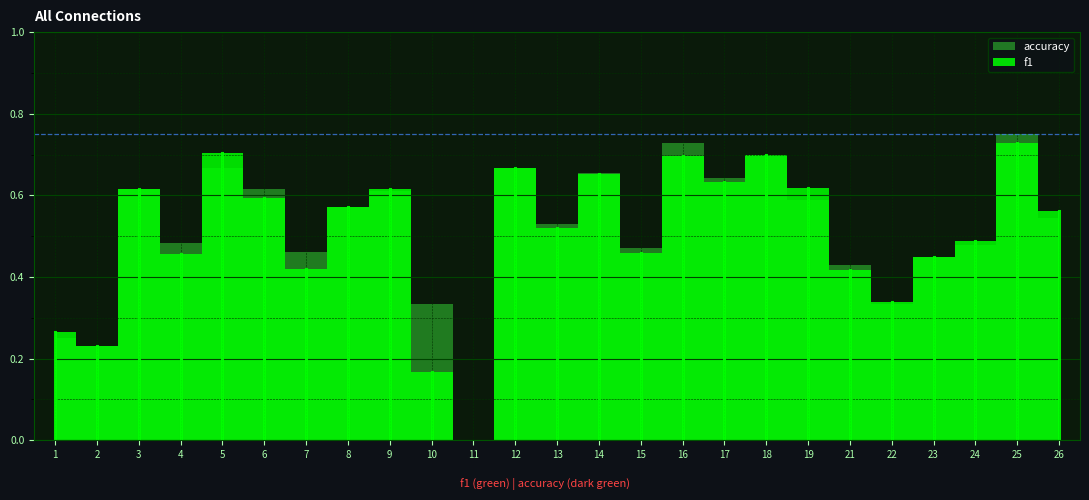

What are all the series names shown in the legend?

f1, accuracy